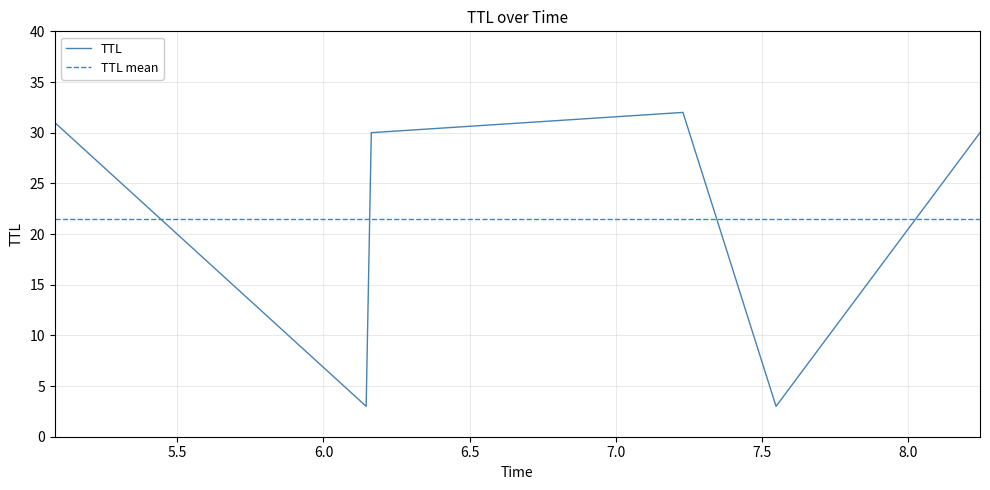

The value at 5.080280695809051 is 13. True or false?

False